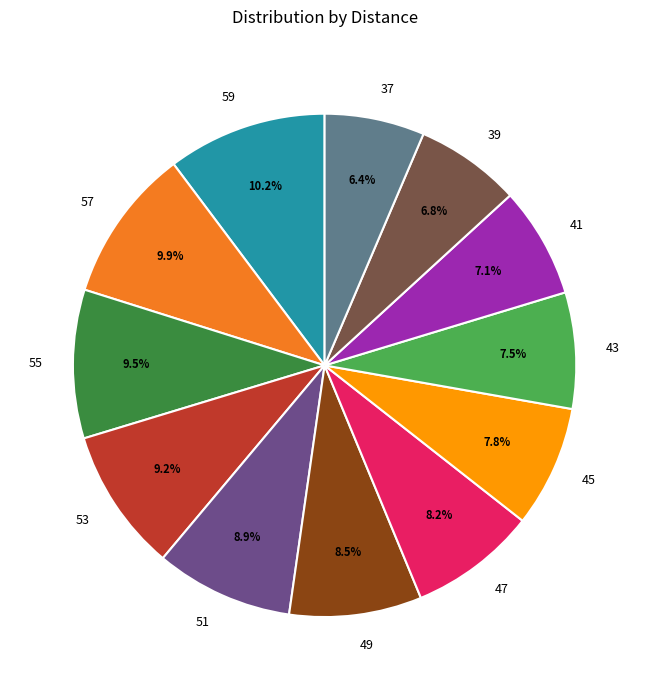

How much of the chart is everything except 59?

89.8%